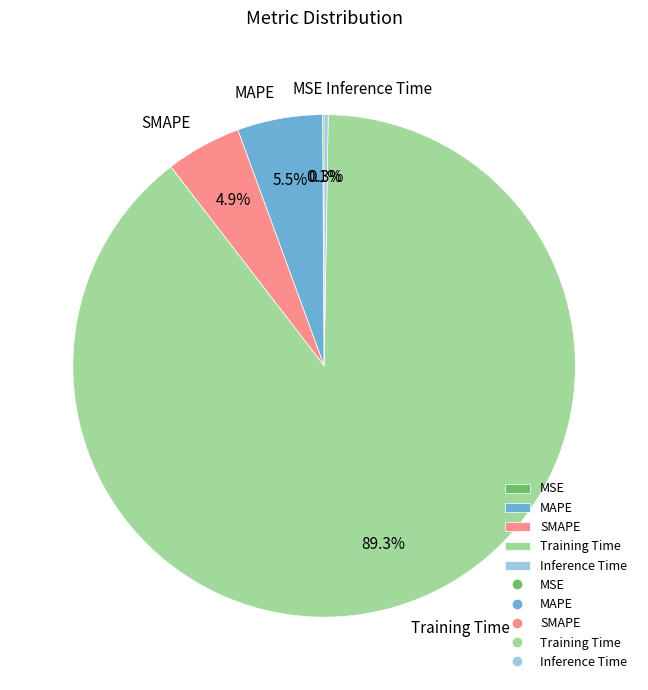

Which has a higher value, Training Time or MAPE?

Training Time